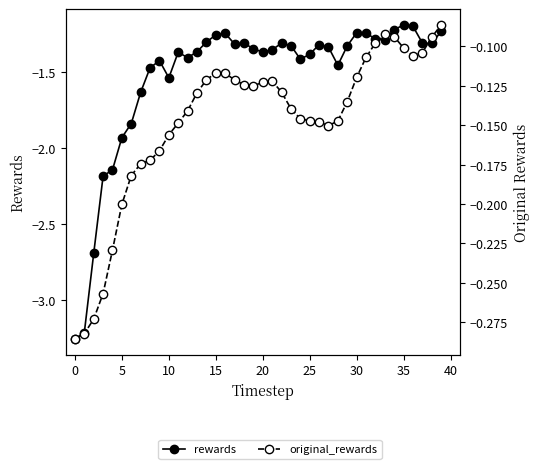

True or false: original_rewards and rewards cross at least once.

False